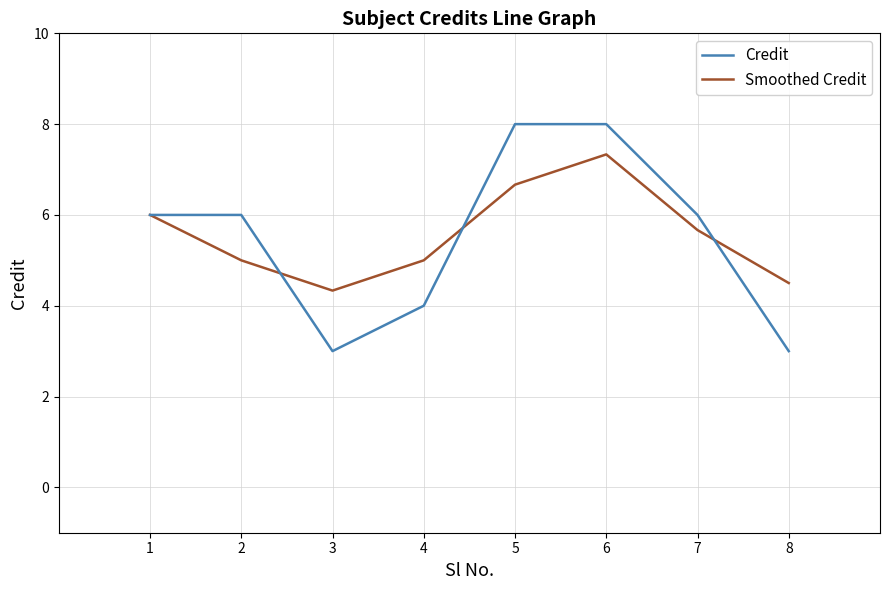

Is the value of Smoothed Credit at 2 greater than the value of Credit at 1?

No